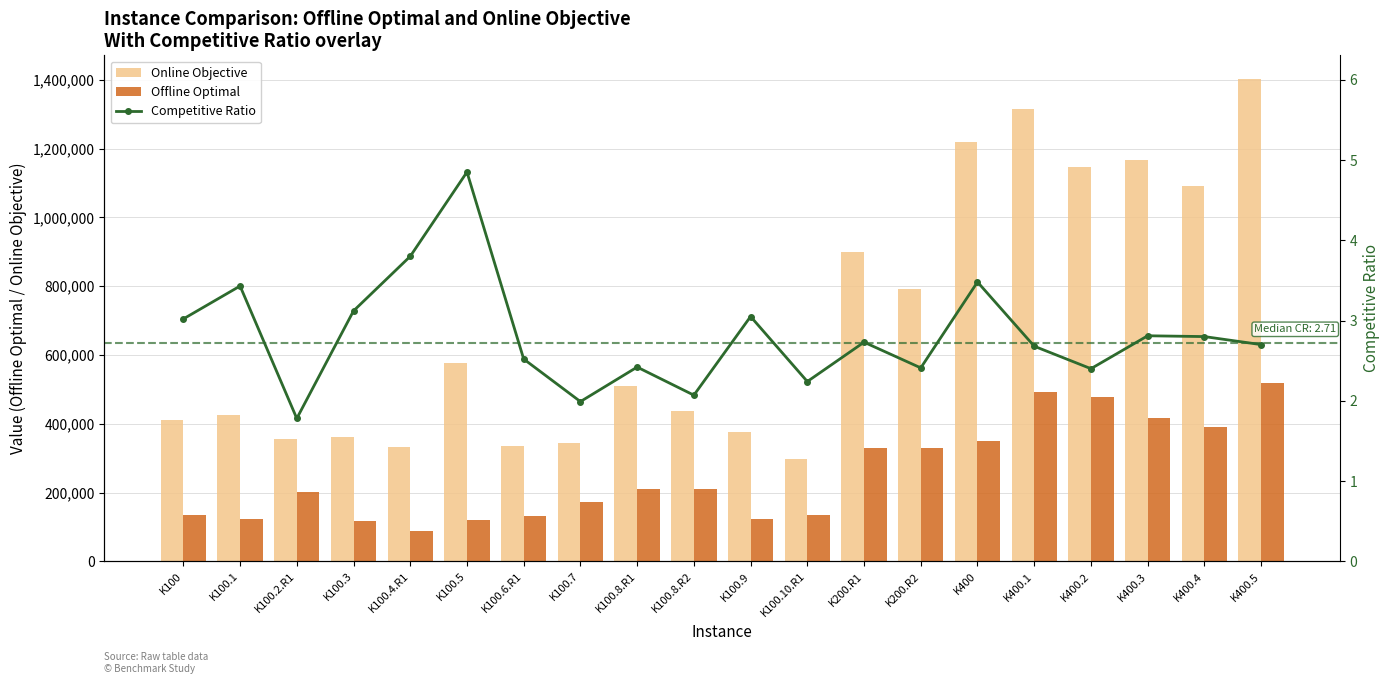

What position from the left is K100.8.R2?

10